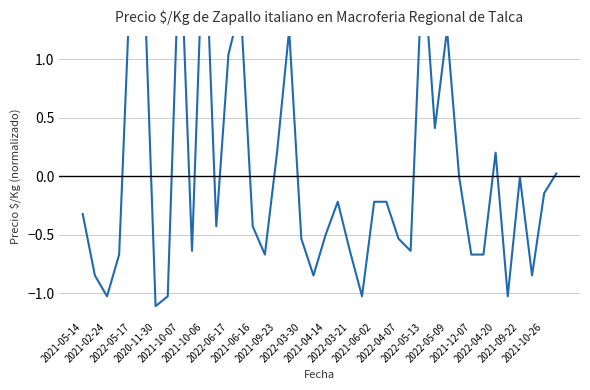

Does the chart have visible grid lines?

Yes